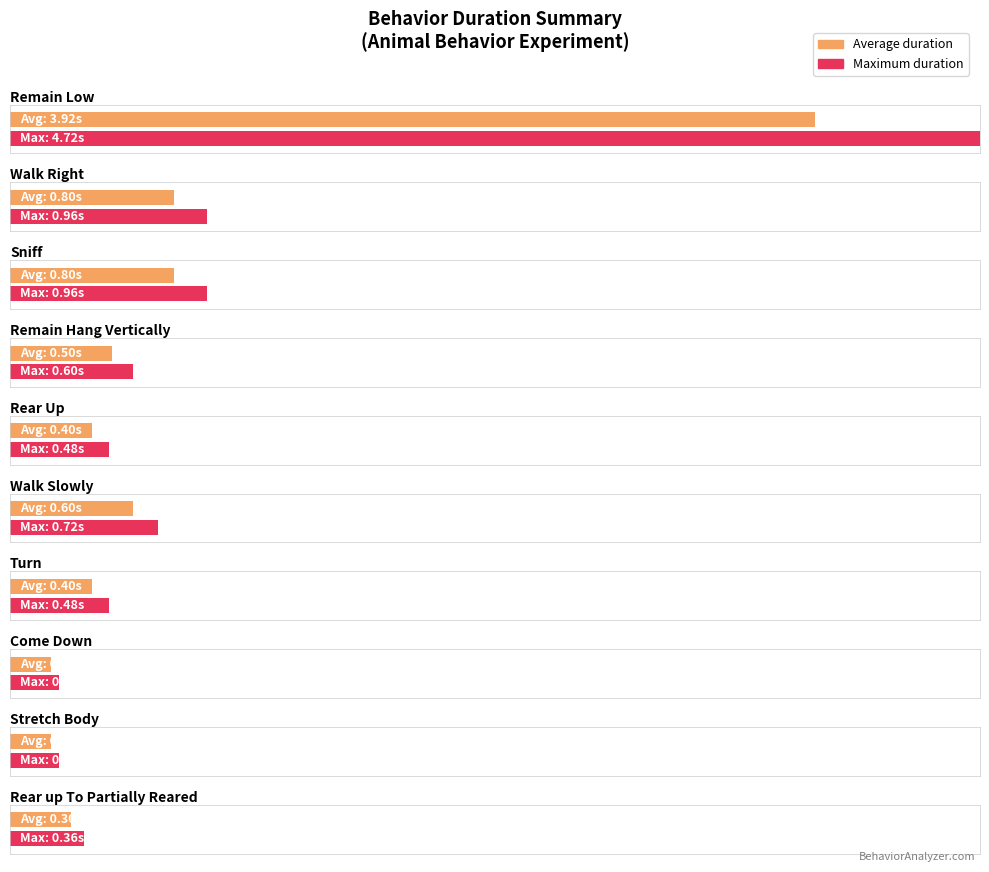

Are the bars grouped side by side (vs. stacked)?

Yes